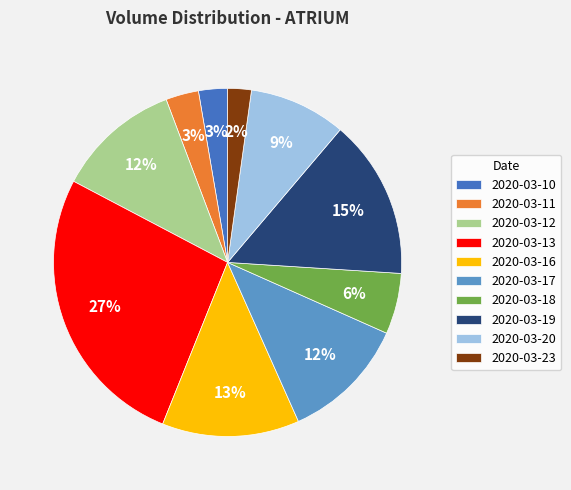

To the nearest percent, what is the average slice percentage?

10%